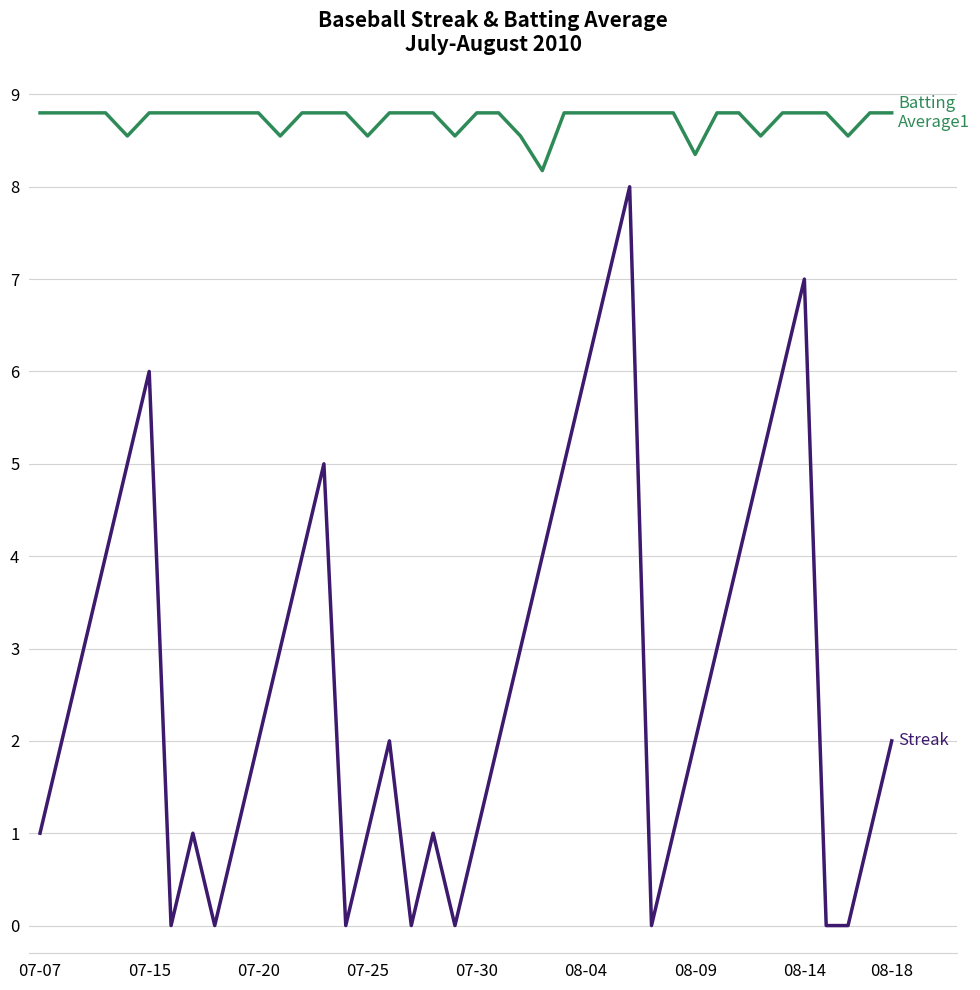

What is the greatest value displayed?

8.8